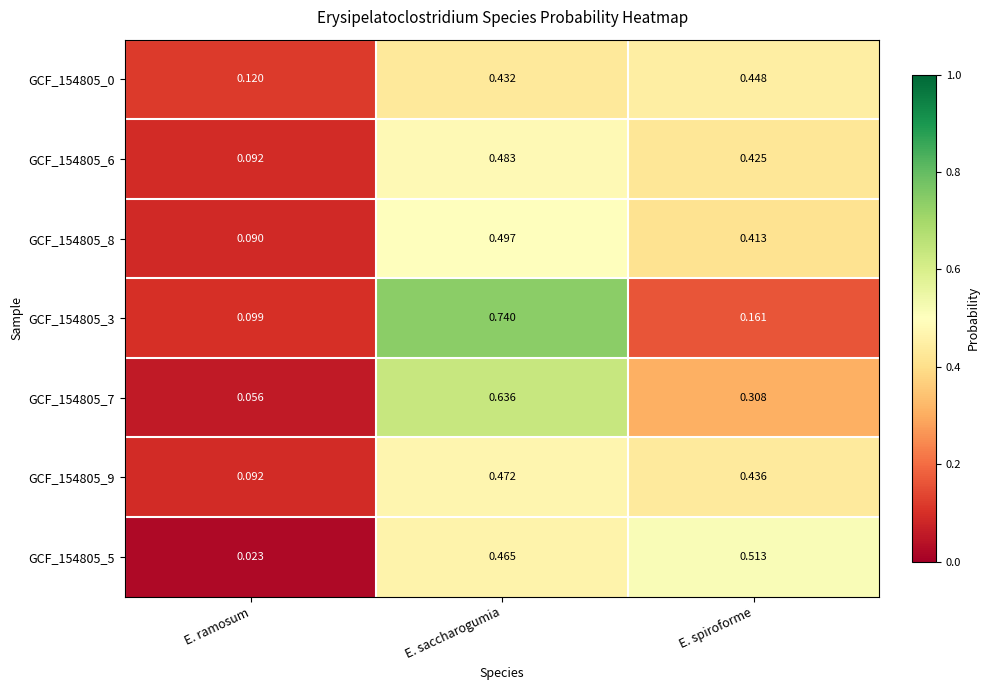

List the labels in order of GCF_154805_7 value, smallest first.

E. ramosum, E. spiroforme, E. saccharogumia